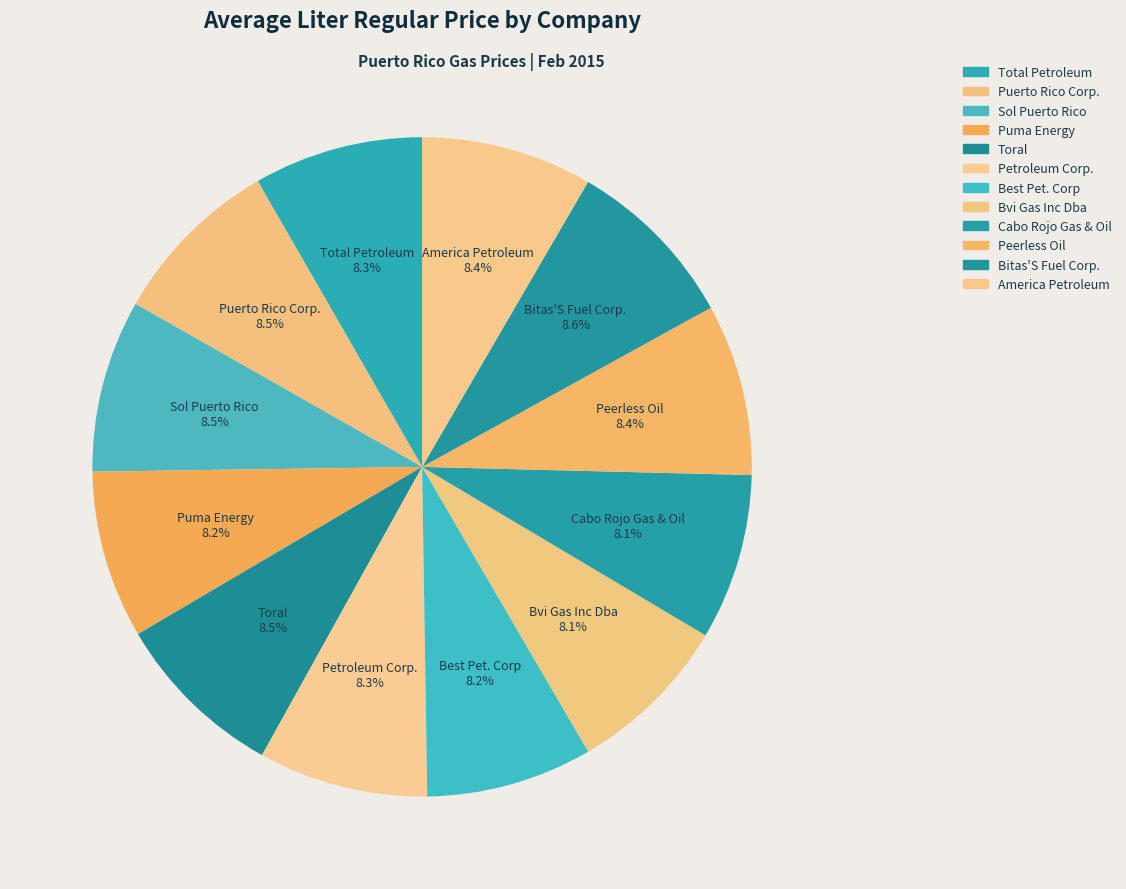

Is the sum of America Petroleum and Cabo Rojo Gas & Oil greater than half?

No